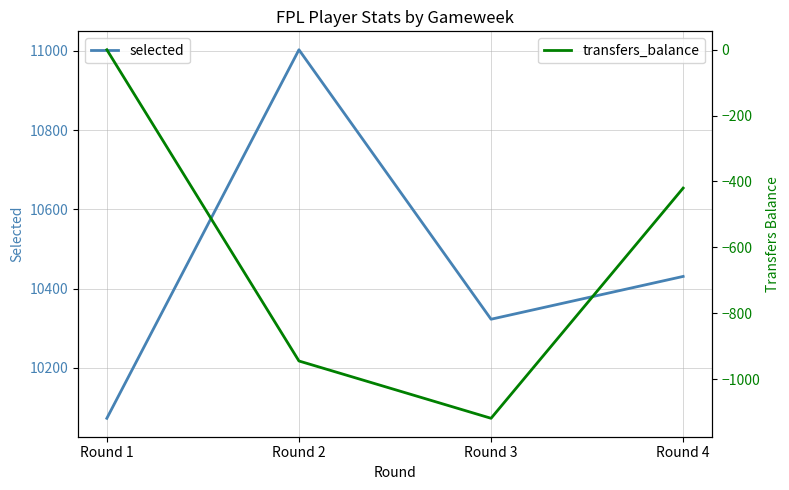

Which series has the largest total across all categories?

selected